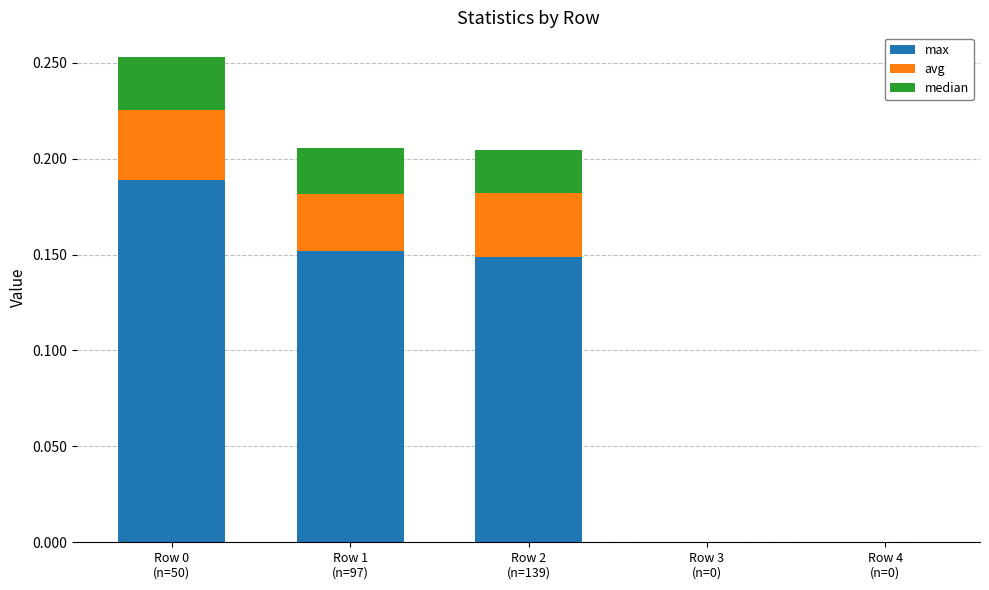

How many distinct data groups are displayed?

3